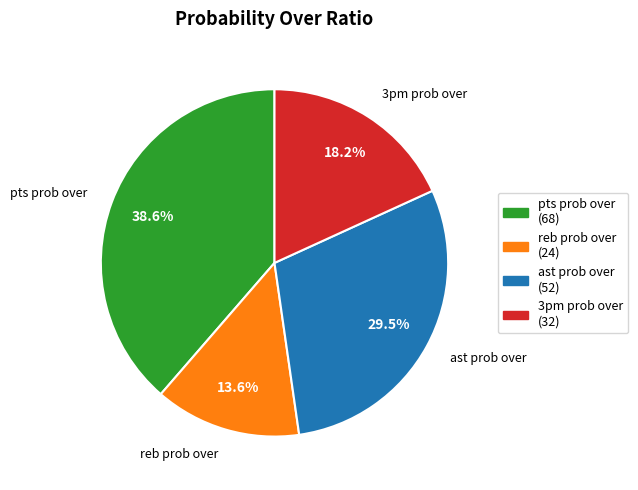

Rank the categories by value from highest to lowest.

pts prob over, ast prob over, 3pm prob over, reb prob over